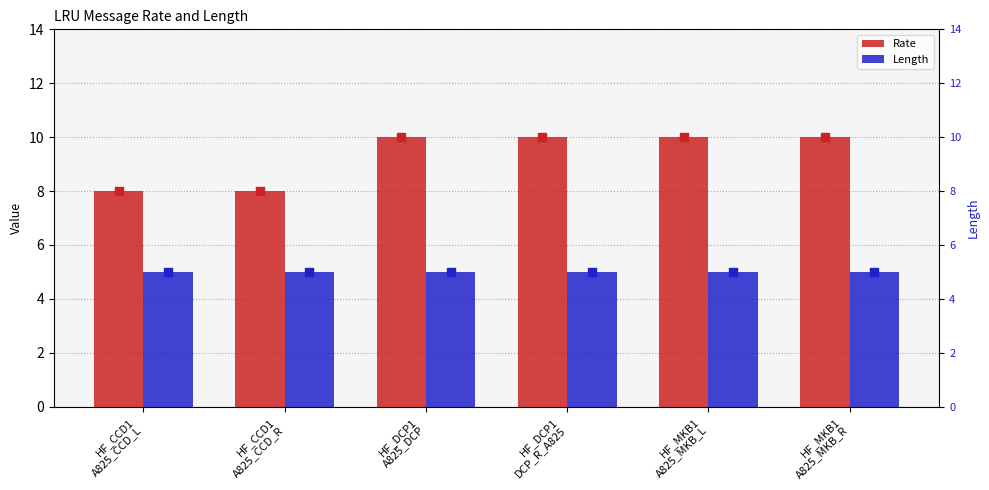

Is the value of Length at HF_MKB1
A825_MKB_L greater than the value of Rate at HF_MKB1
A825_MKB_L?

No